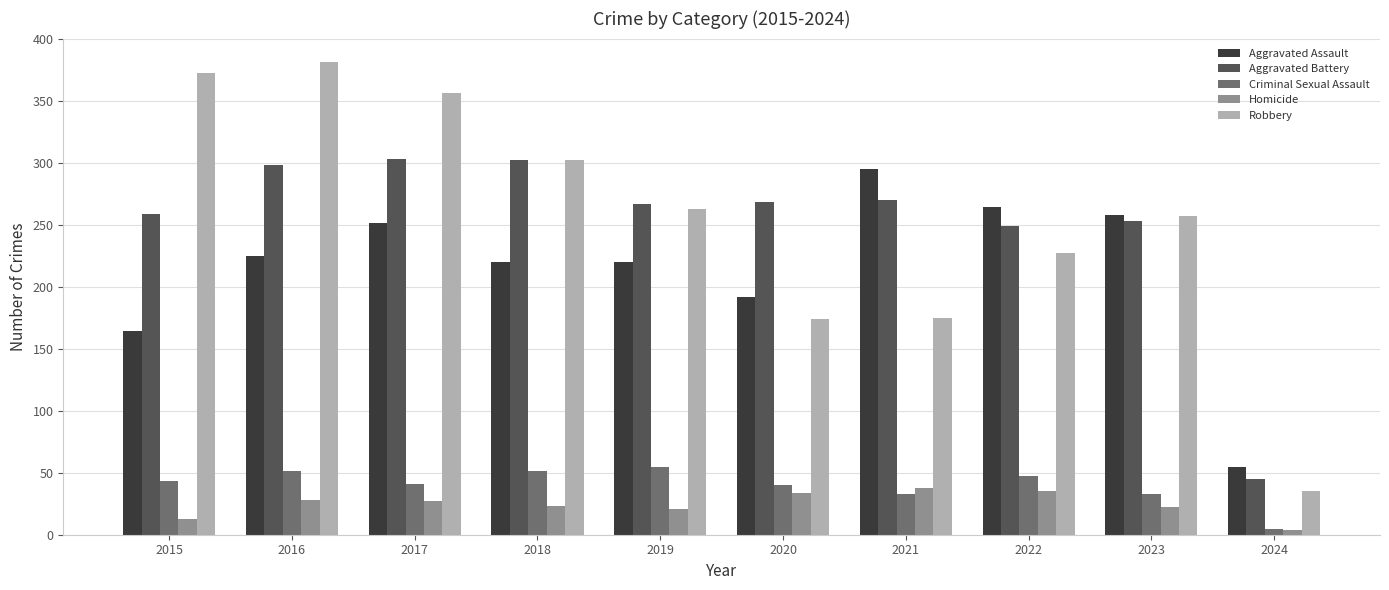

What is the sum of all Aggravated Assault values?

2144